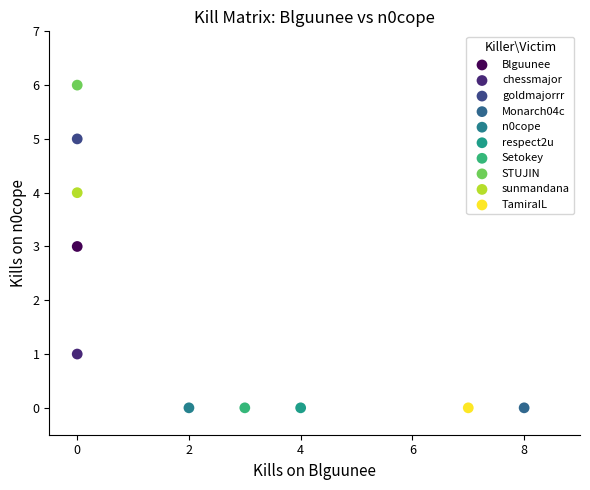

What are all the series names shown in the legend?

Blguunee, chessmajor, goldmajorrr, Monarch04c, n0cope, respect2u, Setokey, STUJIN, sunmandana, TamiraIL